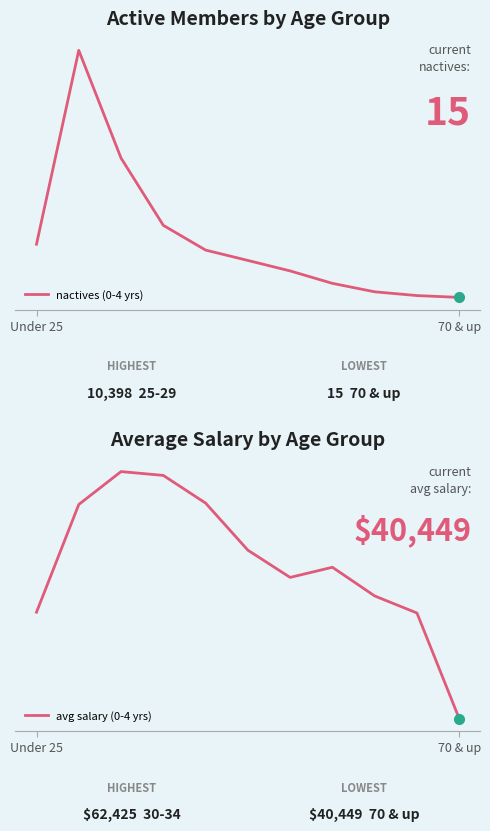

Which series has the widest spread of values?

avg salary (0-4 yrs)